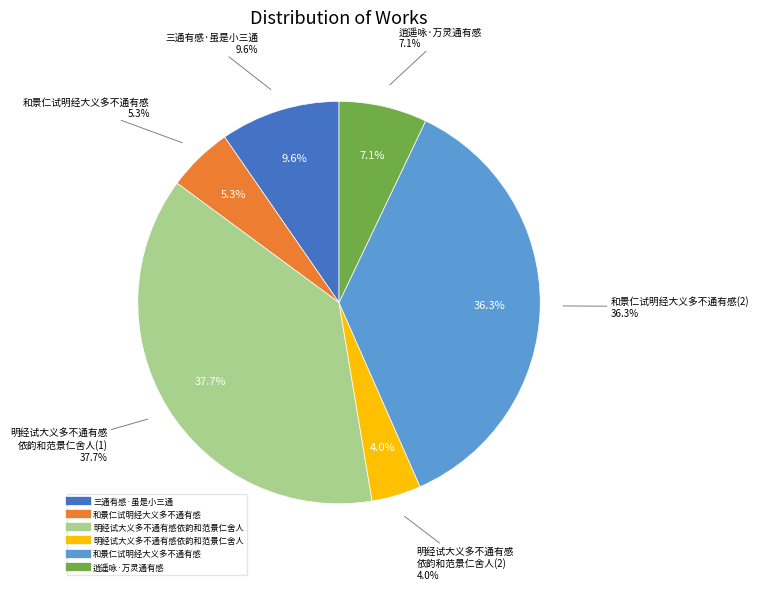

Does 明经试大义多不通有感依韵和范景仁舍人 account for over 50% of the chart?

No